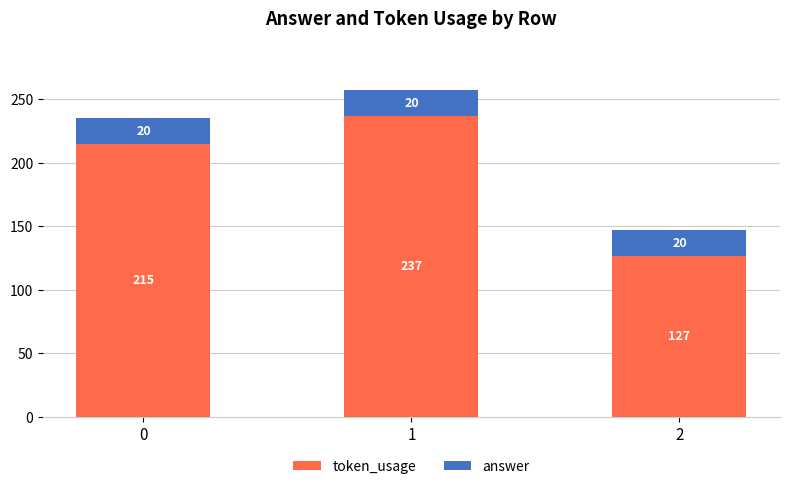

What is the total value across all series at 2?

147